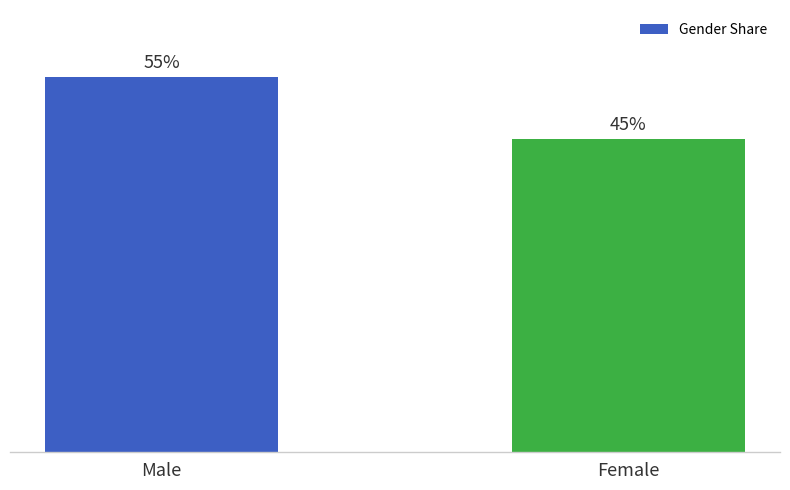

Does the chart contain any negative values?

No